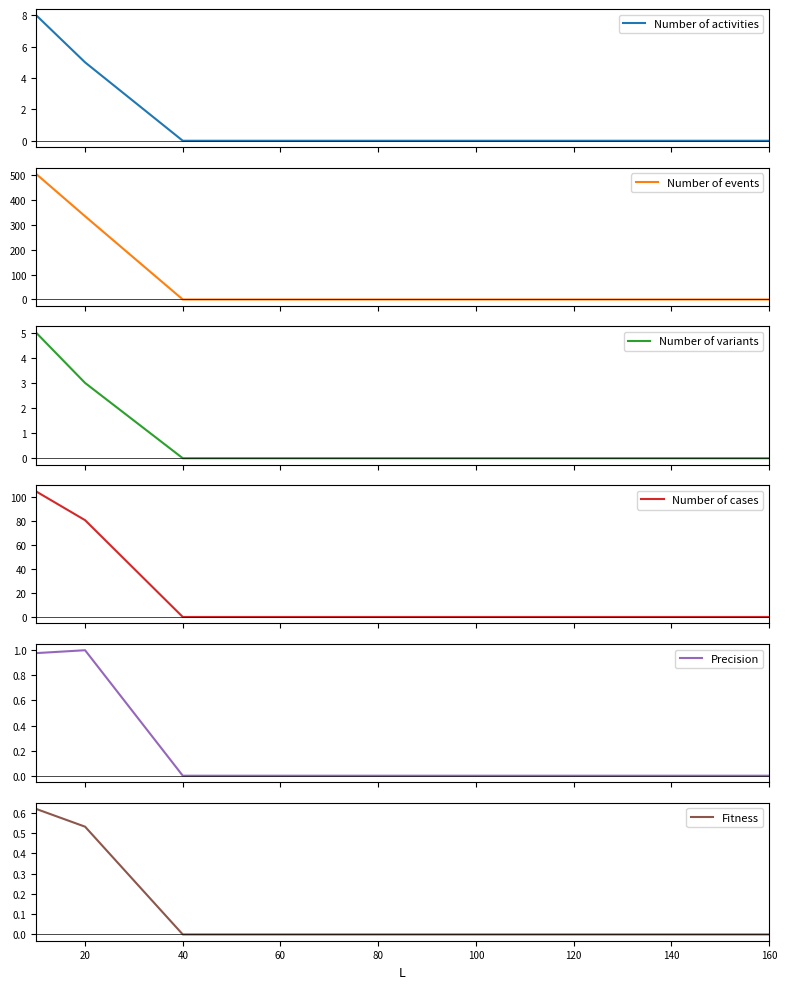

True or false: Number of activities has more than 0 interior local peaks.

False